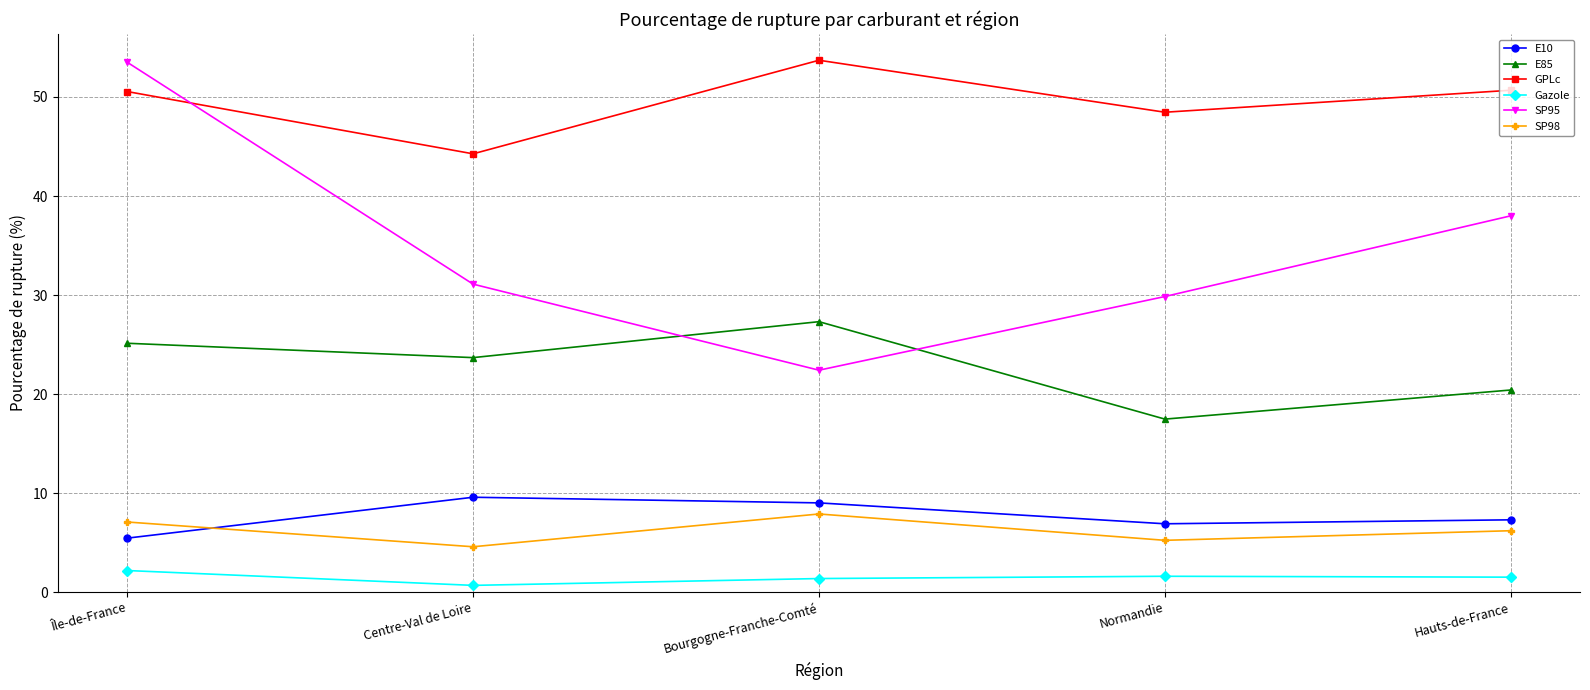

Rank the categories by E85 value from highest to lowest.

Bourgogne-Franche-Comté, Île-de-France, Centre-Val de Loire, Hauts-de-France, Normandie